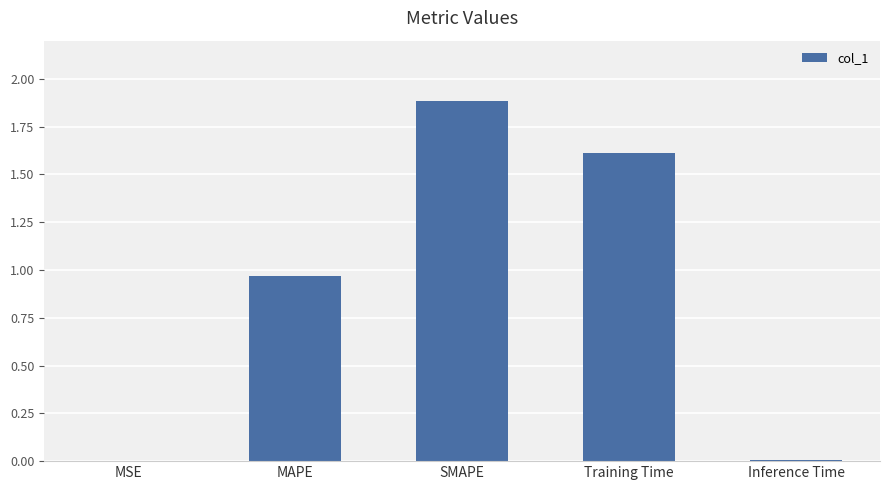

Is it true that the value at MSE is 0.0?

True